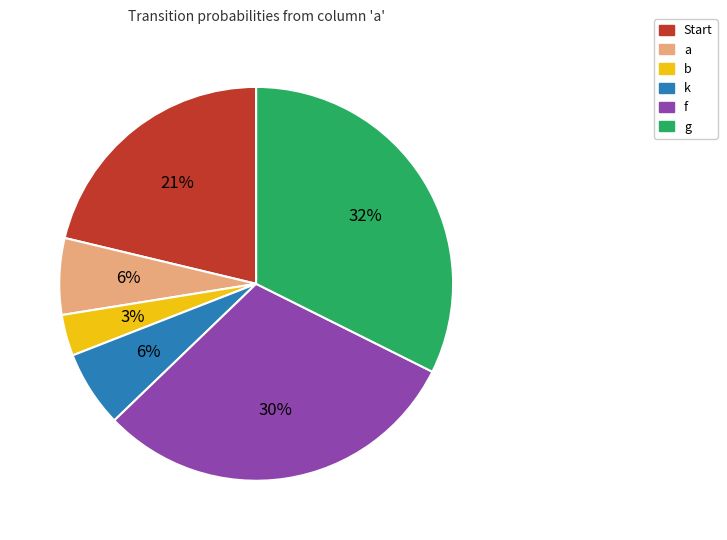

To the nearest percent, what is the average slice percentage?

17%